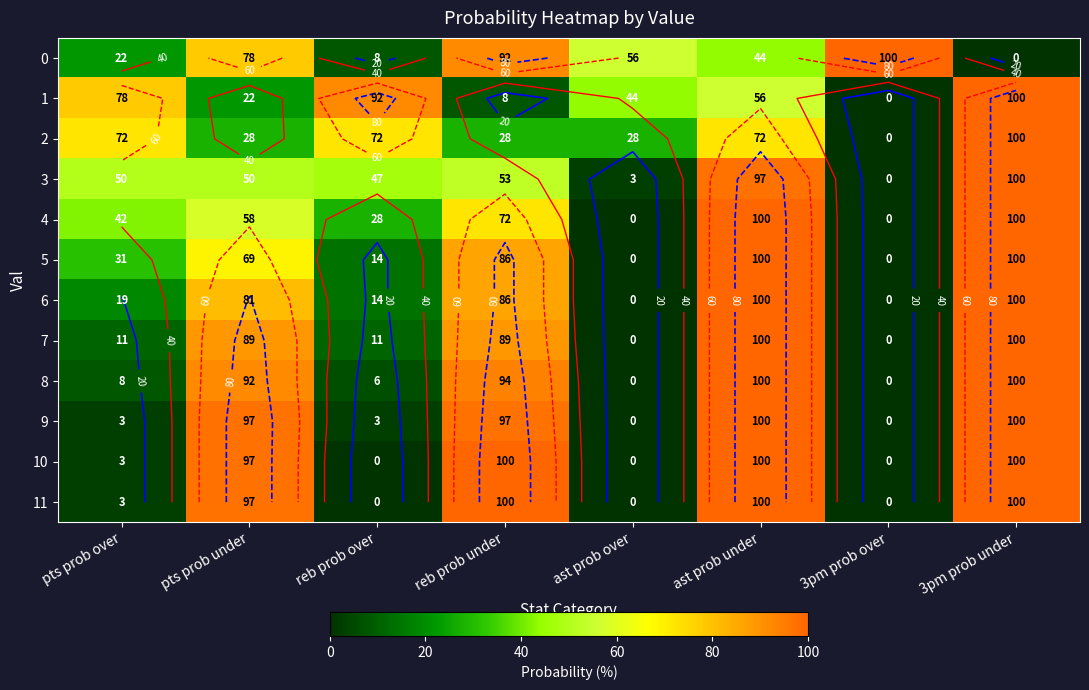

At which category is the sum across all series the highest?

3pm prob under